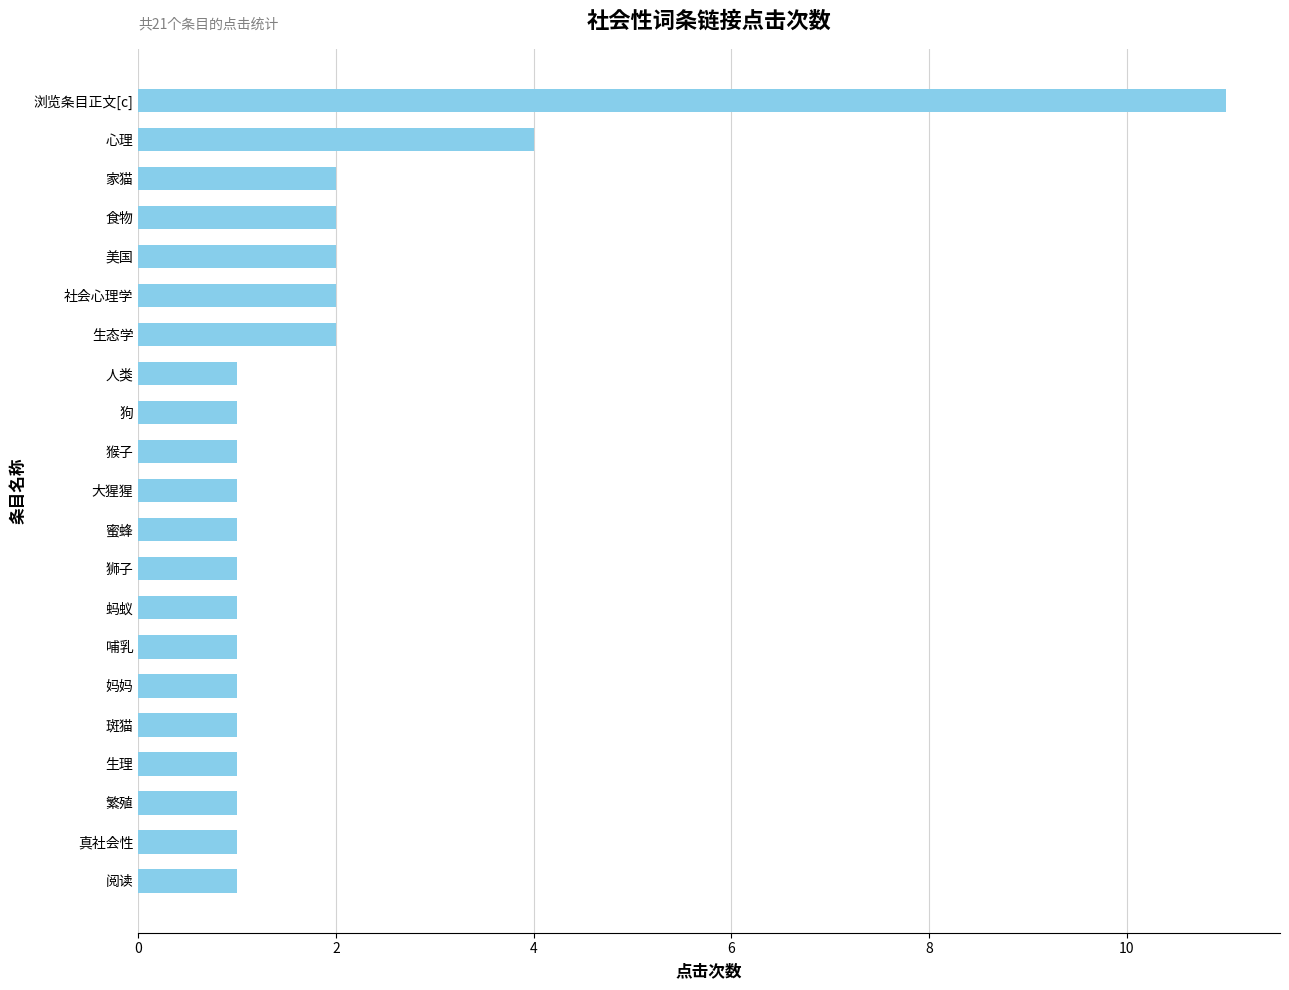

True or false: the data shows 2 at 狗.

False